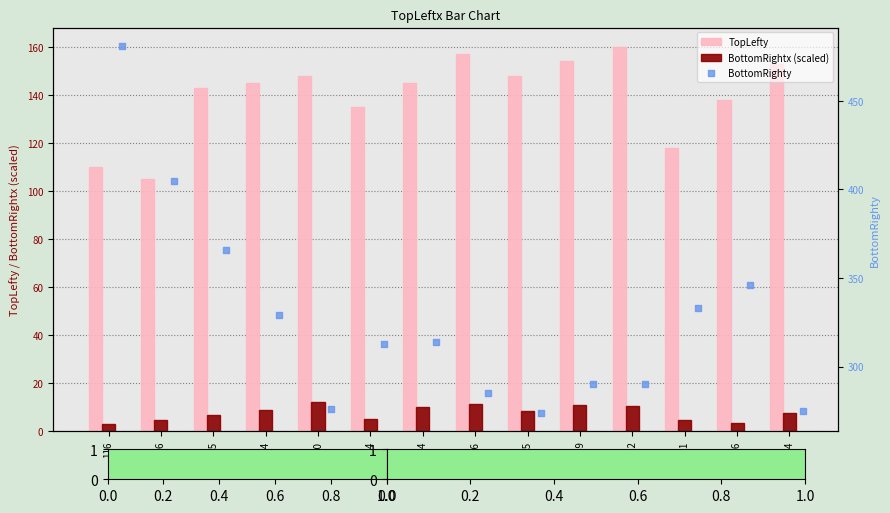

Is the value of BottomRightx (scaled) at 246 greater than the value of TopLefty at 525?

No